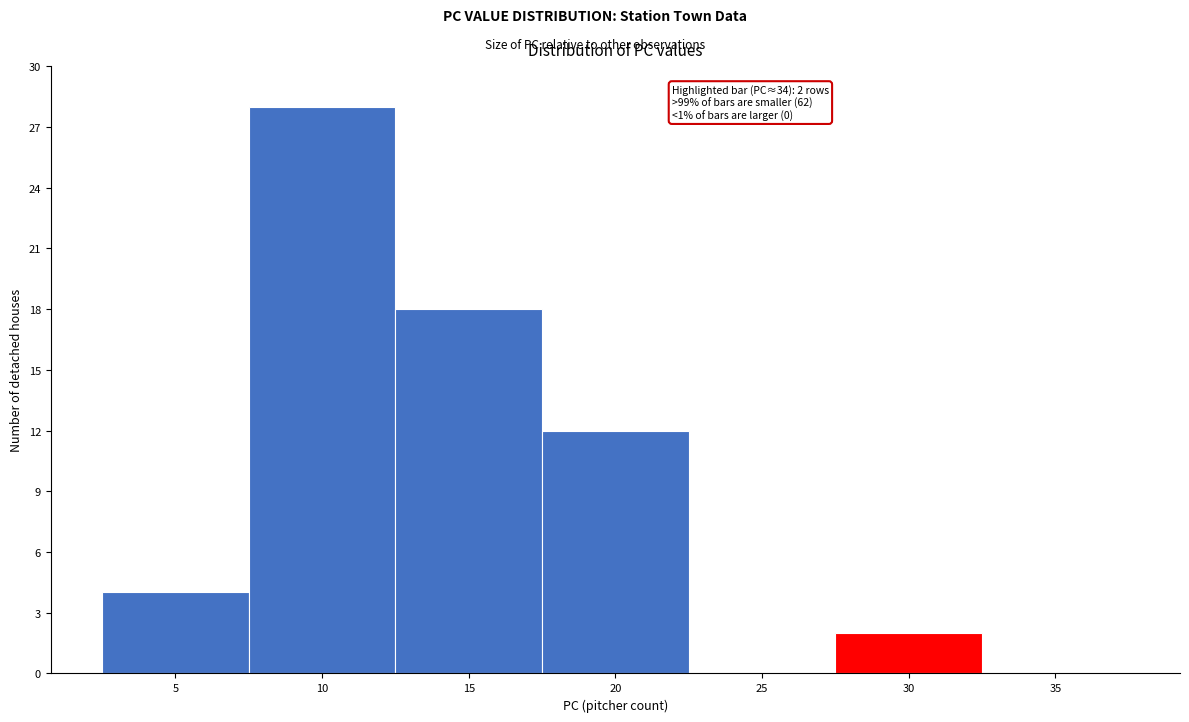

Reading left to right, extract all data points from this chart.

5=4	10=28	15=18	20=12	25=0	30=2	35=0